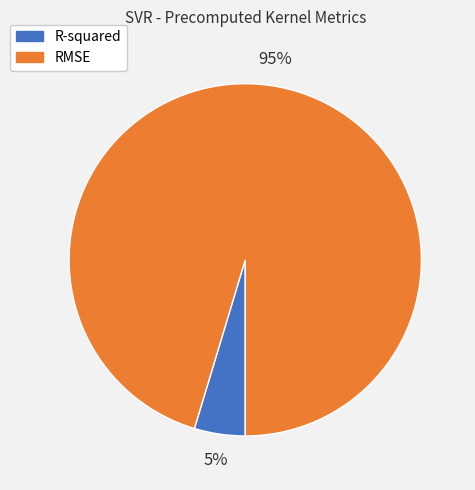

Which category has the smallest portion of the pie?

R-squared